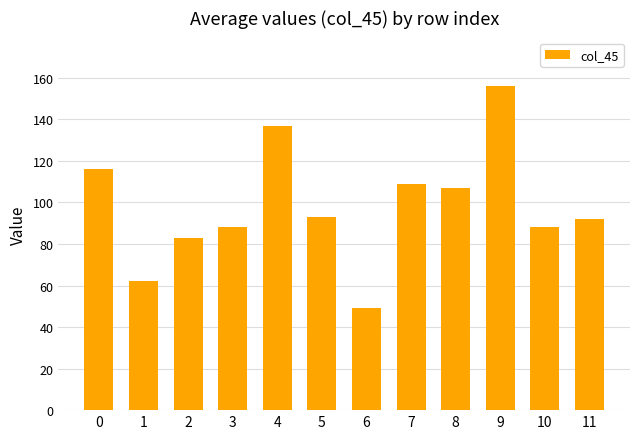

How many values are below 93?

6